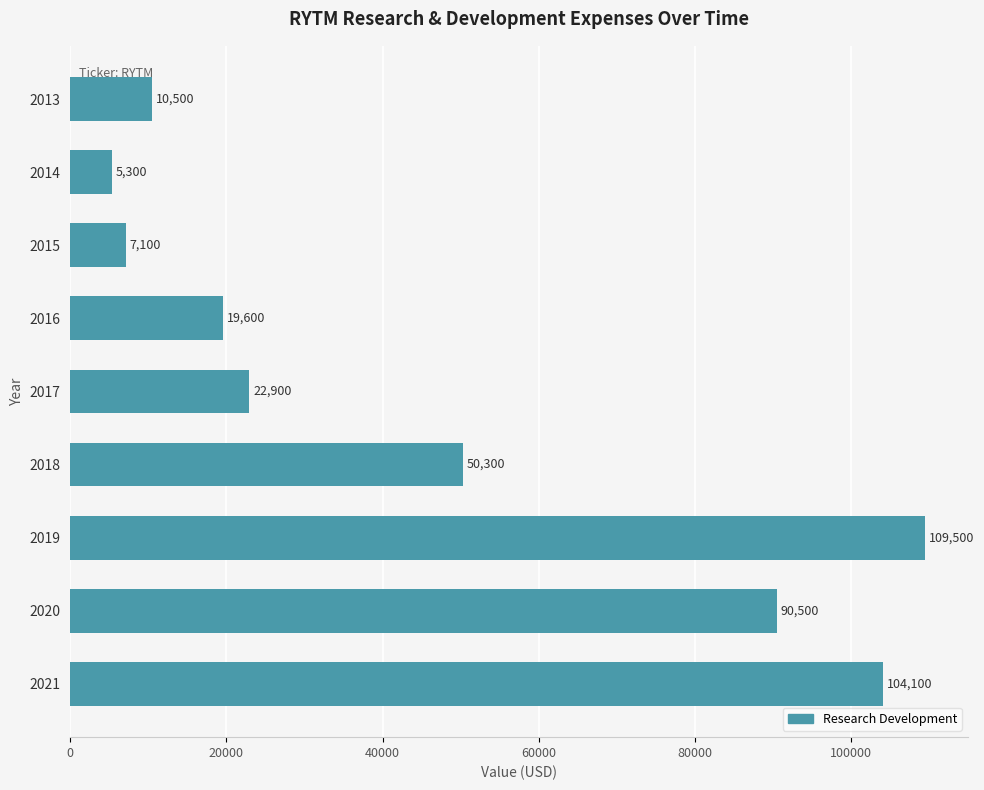

The chart shows a value of 22900 at 2017. True or false?

True